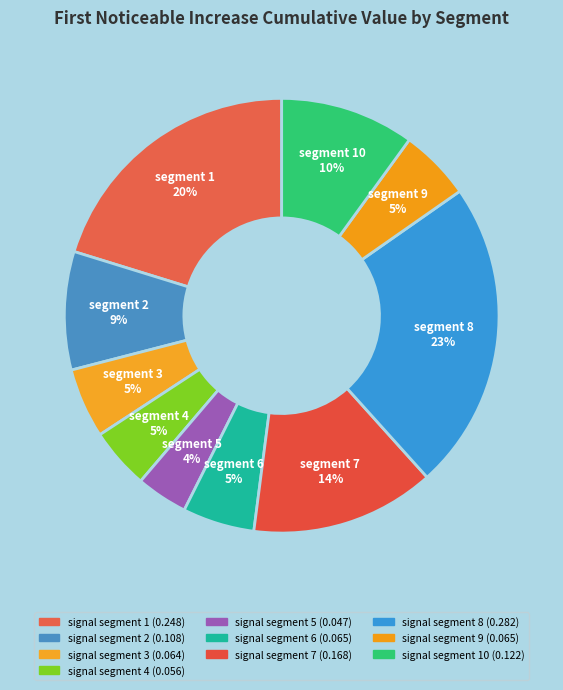

Rank the categories by value from highest to lowest.

signal segment 8, signal segment 1, signal segment 7, signal segment 10, signal segment 2, signal segment 6, signal segment 9, signal segment 3, signal segment 4, signal segment 5